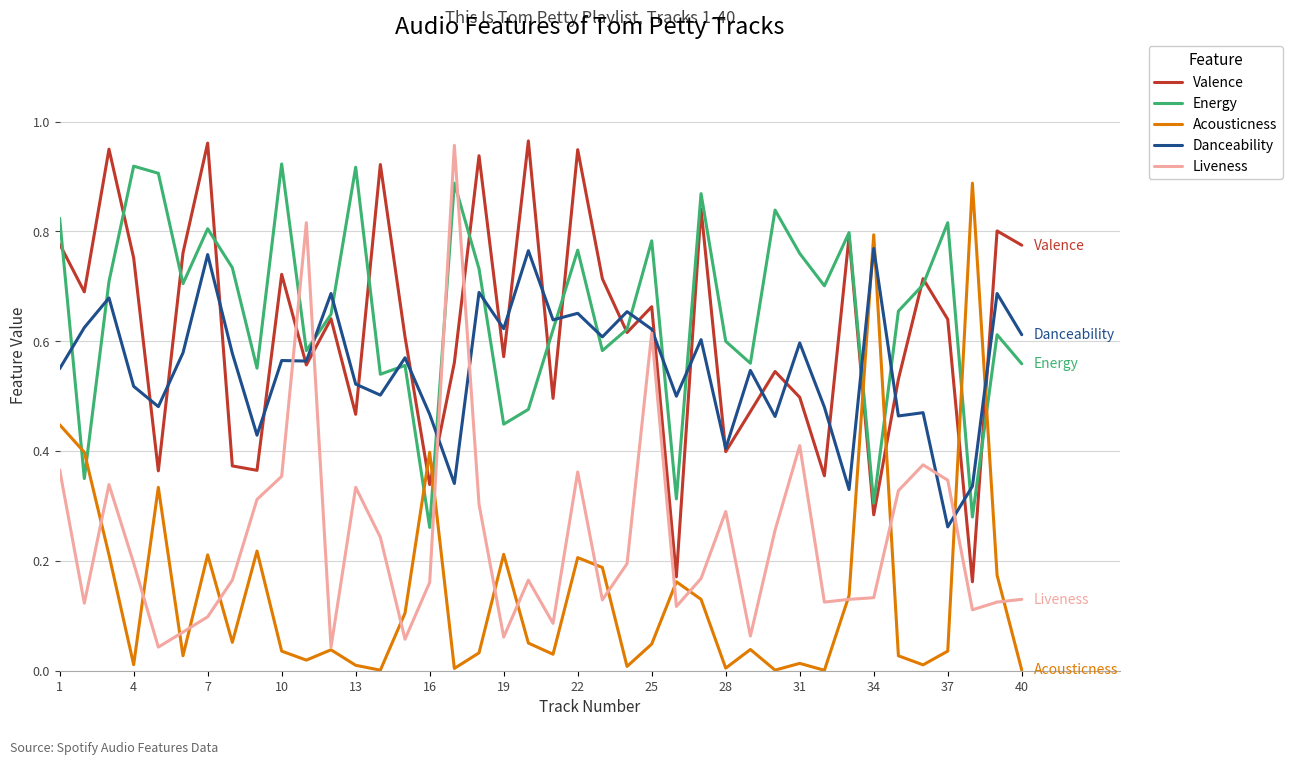

Which series ends up on top after the final intersection of Energy and Danceability?

Danceability